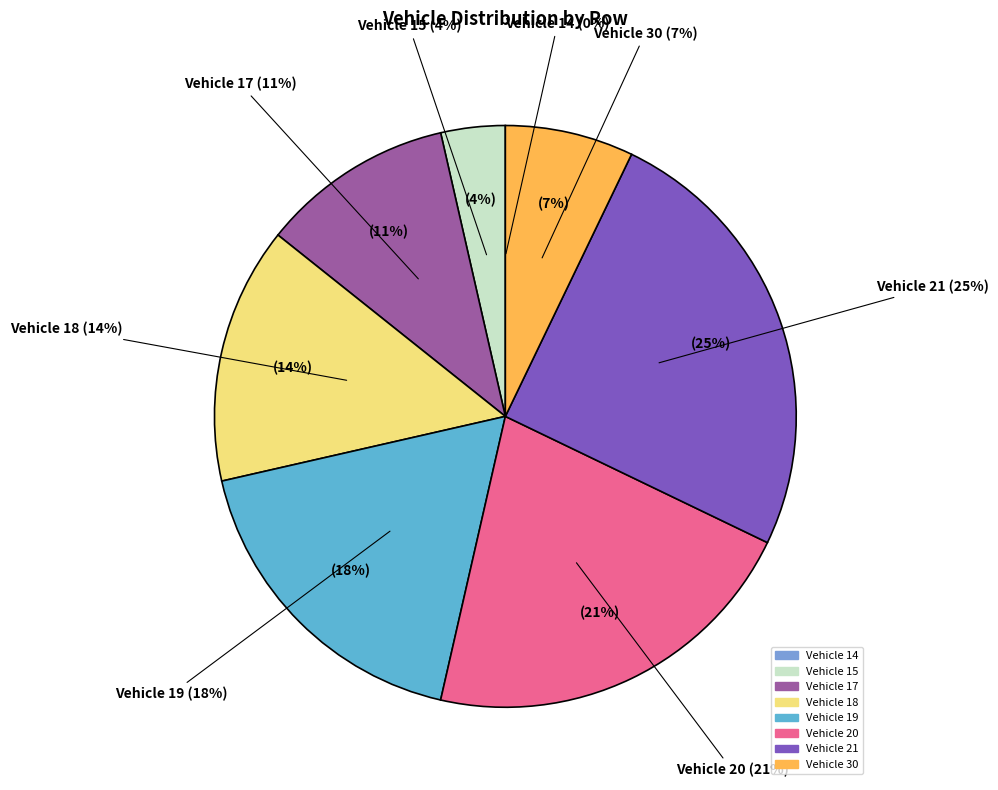

Rank the categories by value from highest to lowest.

21, 20, 19, 18, 17, 30, 15, 14